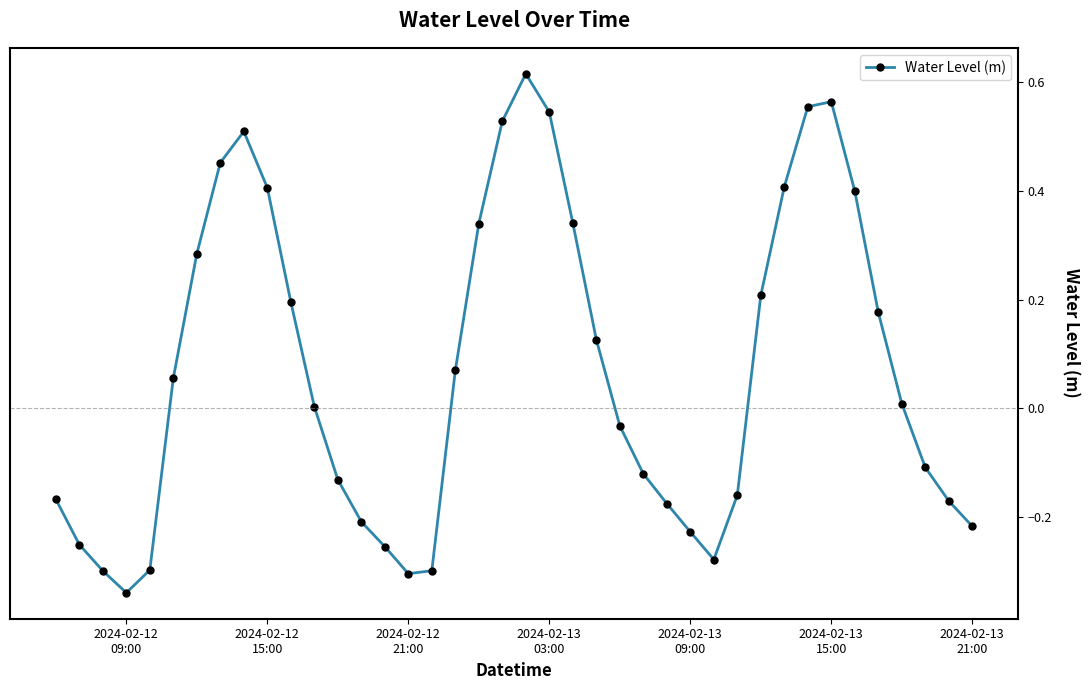

How many points are higher than both their immediate neighbors (excluding endpoints)?

3